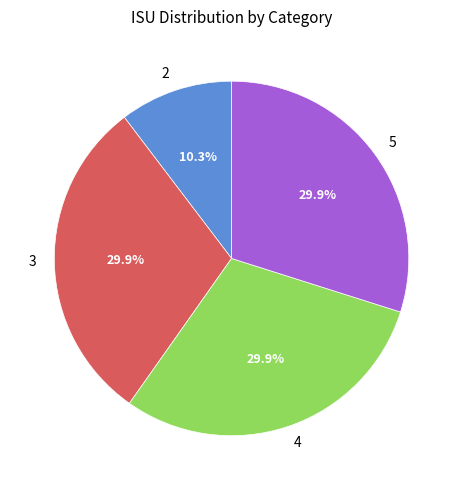

How many slices are in this pie chart?

4